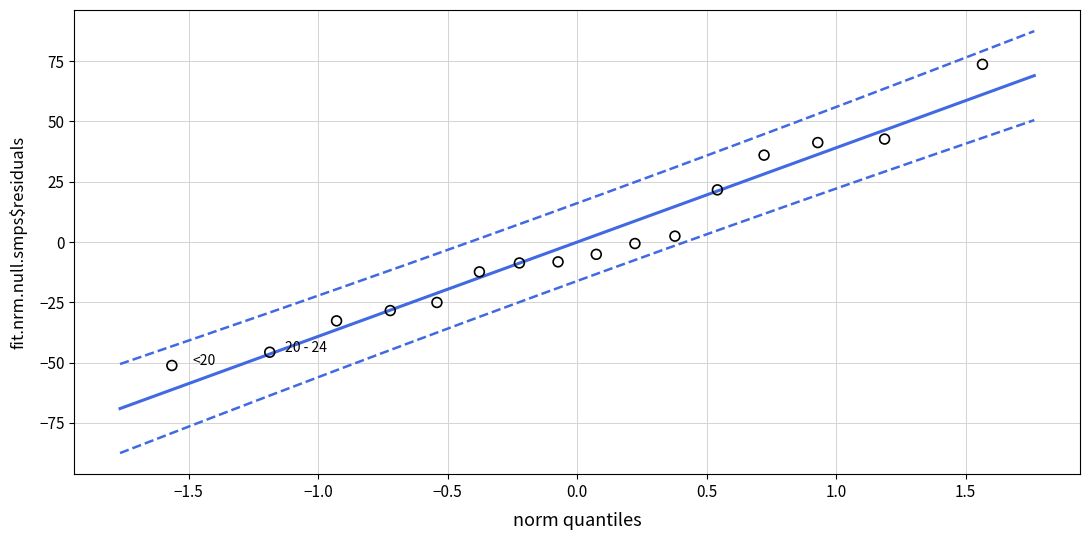

What is the range of Y values (max minus min)?

124.9